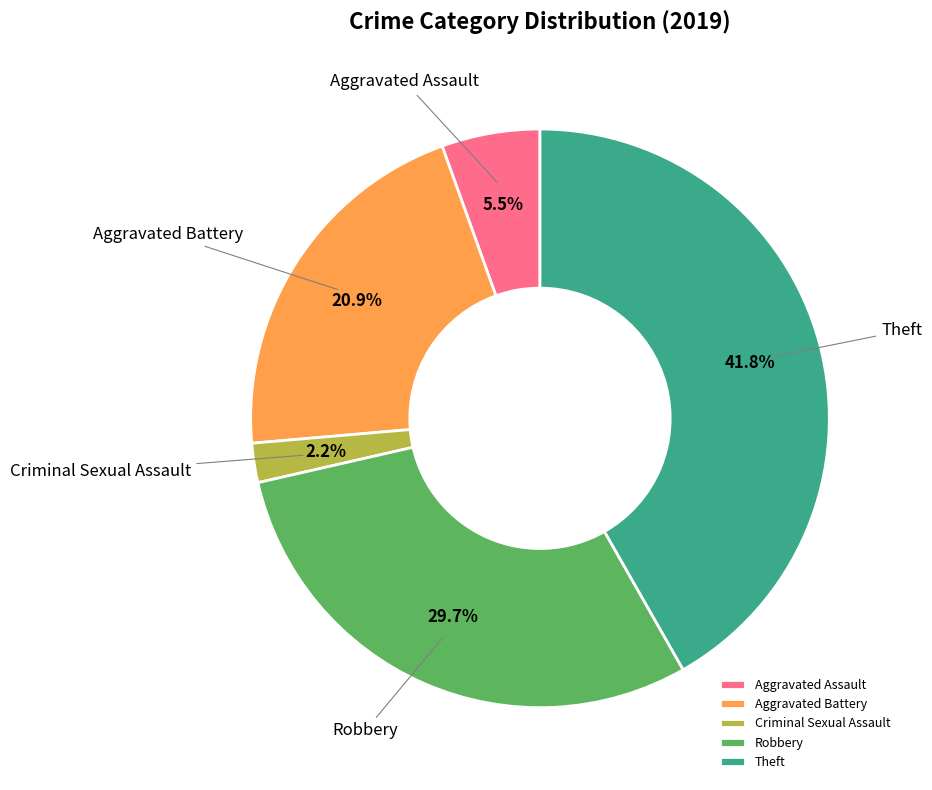

What is the ratio of the value at Robbery to the value at Theft?

0.7